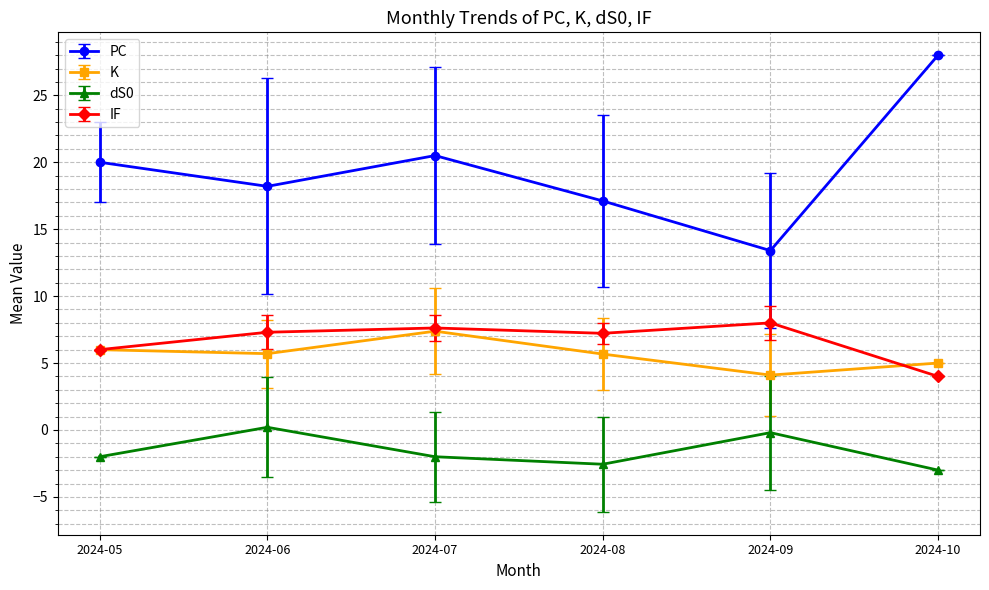

Is it true that PC equals 33.5 at 2024-07?

False